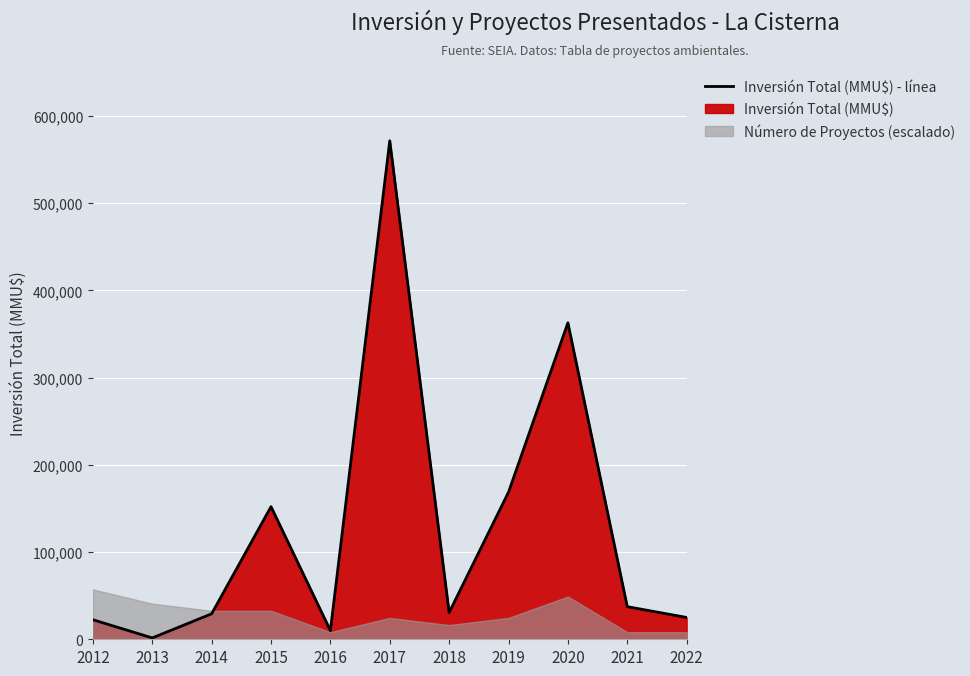

Is it true that the value at 2021 is 37413?

True